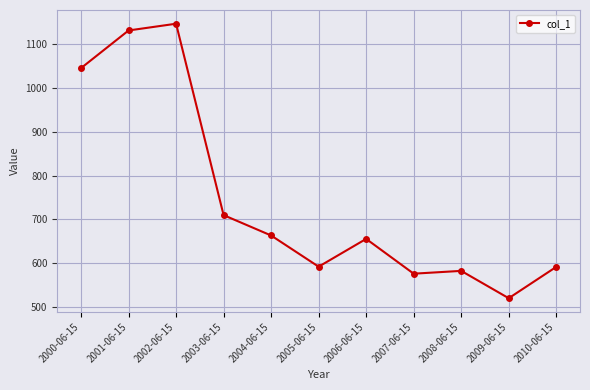

What is the difference between the maximum and minimum values?

626.2